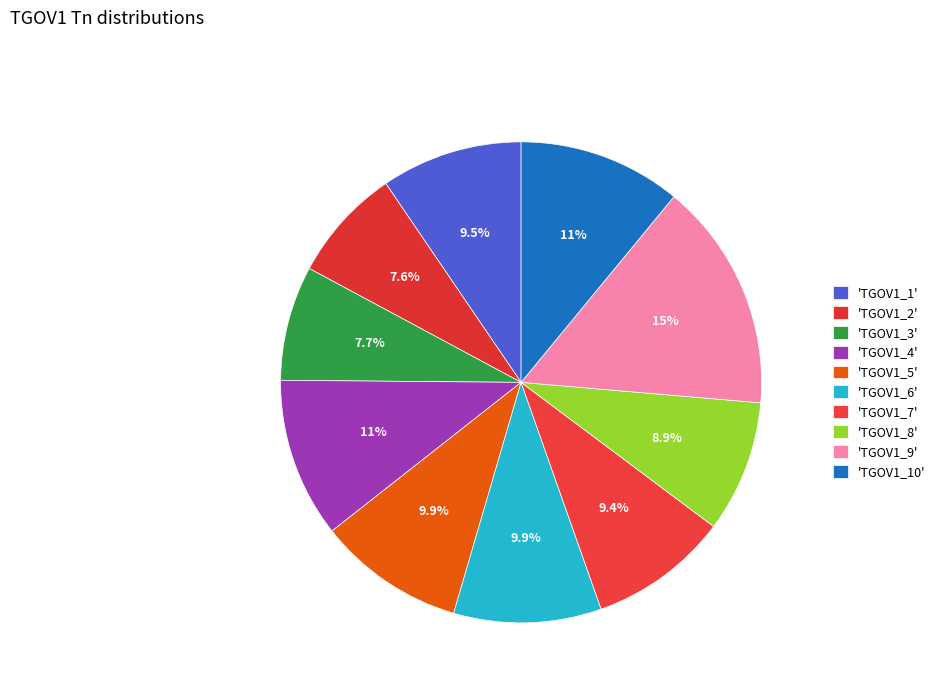

Rank the categories by value from lowest to highest.

TGOV1_2, TGOV1_3, TGOV1_8, TGOV1_7, TGOV1_1, TGOV1_5, TGOV1_6, TGOV1_4, TGOV1_10, TGOV1_9